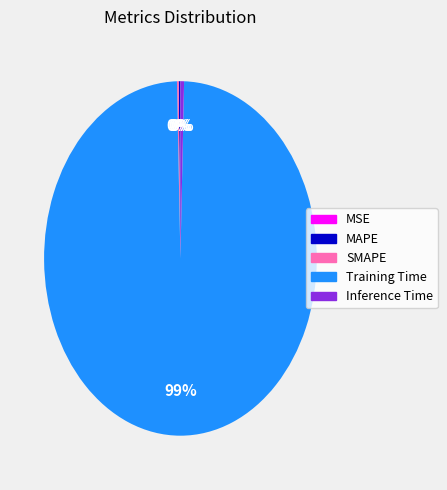

Which has a higher value, Training Time or Inference Time?

Training Time